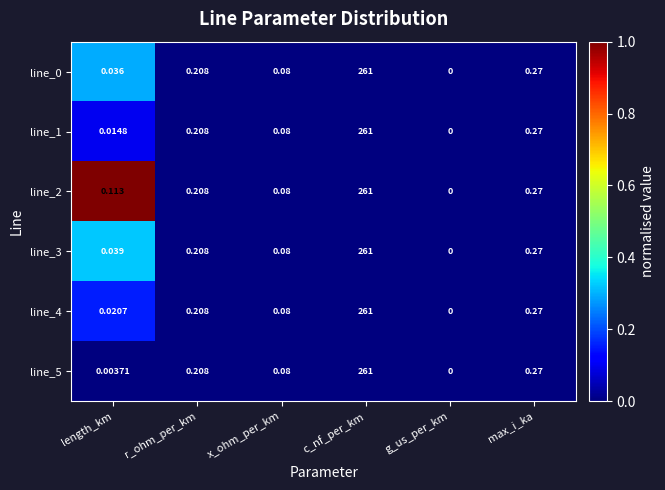

List the labels in order of line_3 value, largest first.

c_nf_per_km, max_i_ka, r_ohm_per_km, x_ohm_per_km, length_km, g_us_per_km